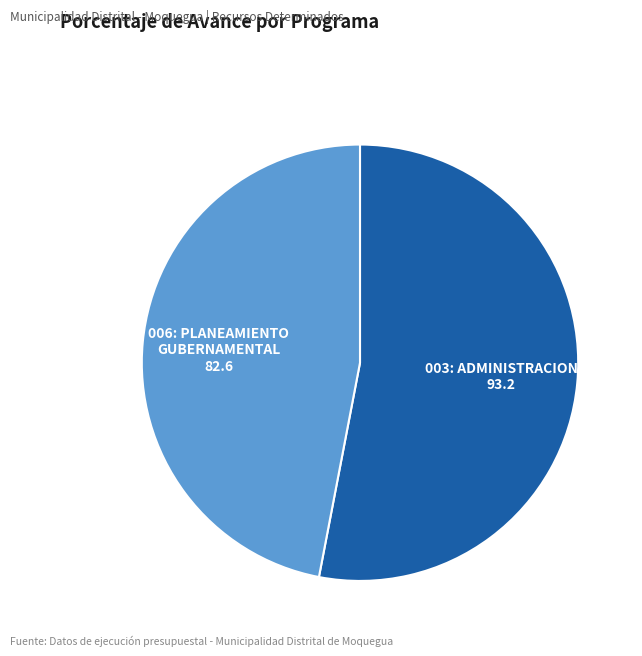

How many segments does this pie chart have?

2